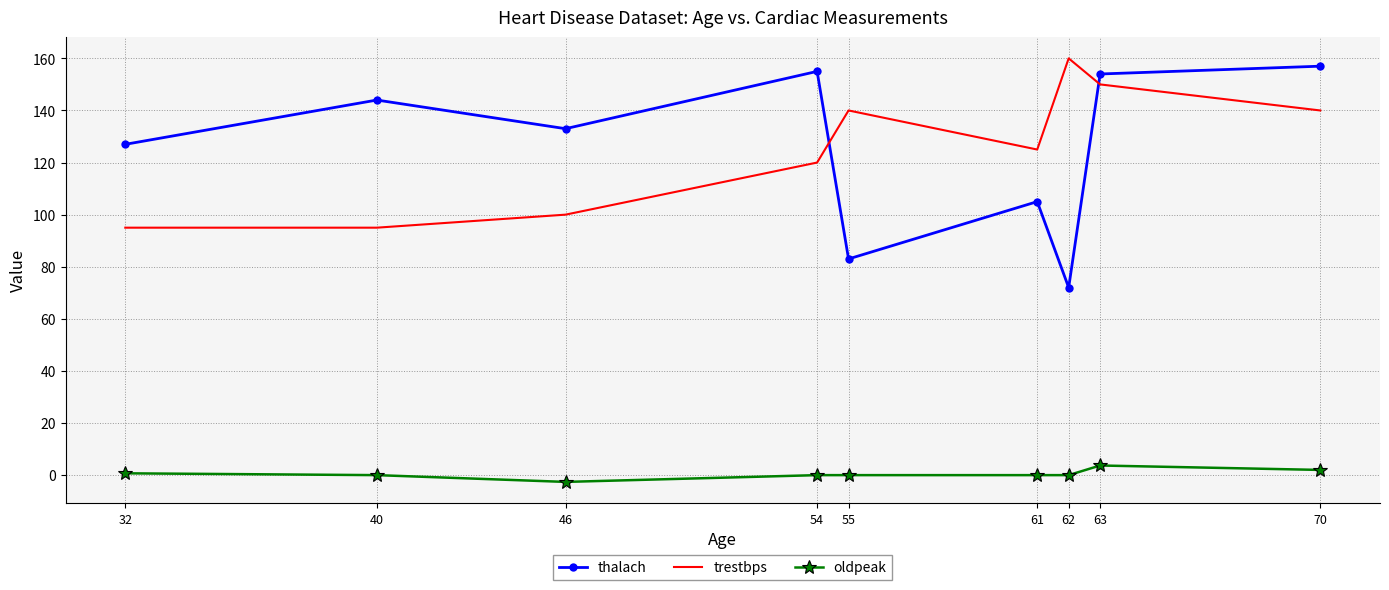

At which category is the sum across all series the highest?

63